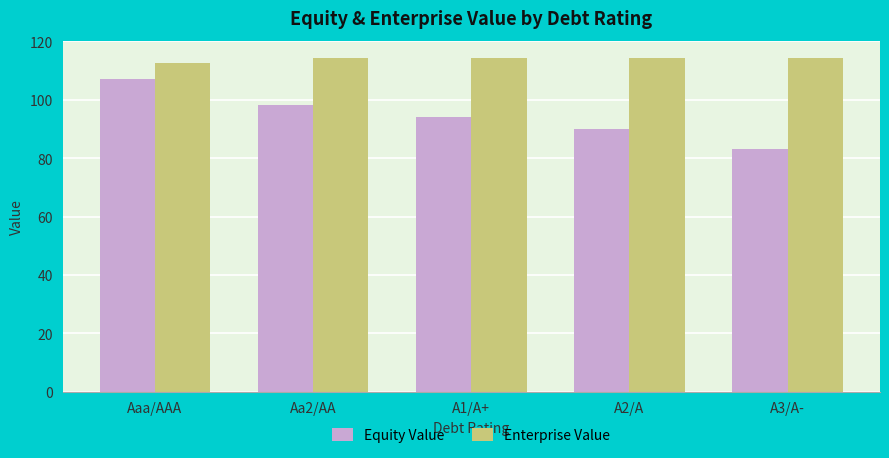

Which series has the widest spread of values?

Equity Value